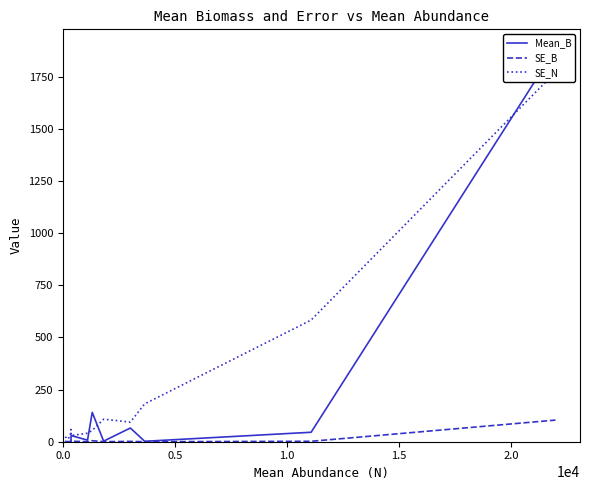

Is it true that Mean_B equals 0.1 at 0.0?

False